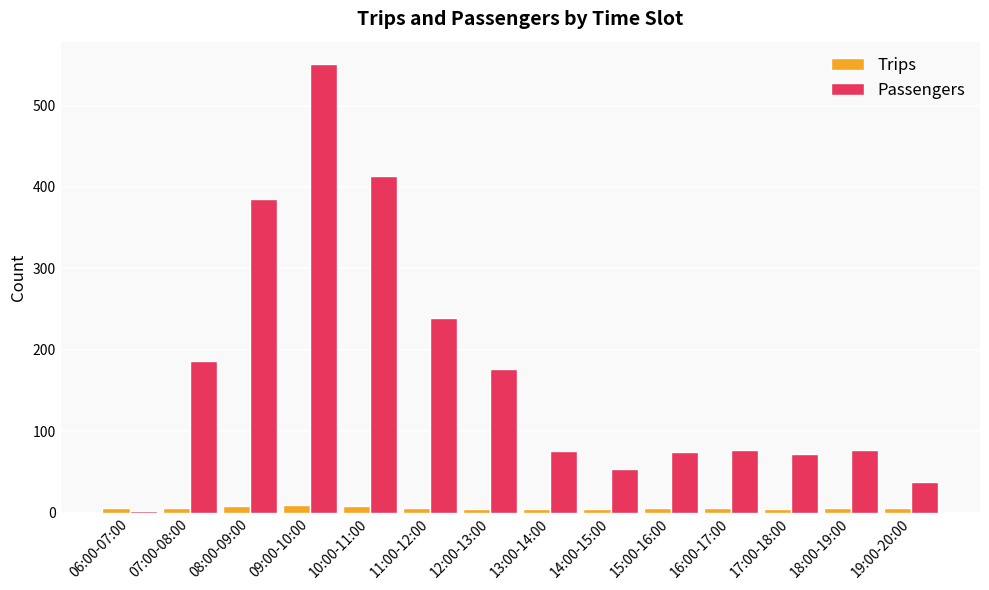

Which series has the widest spread of values?

Passengers